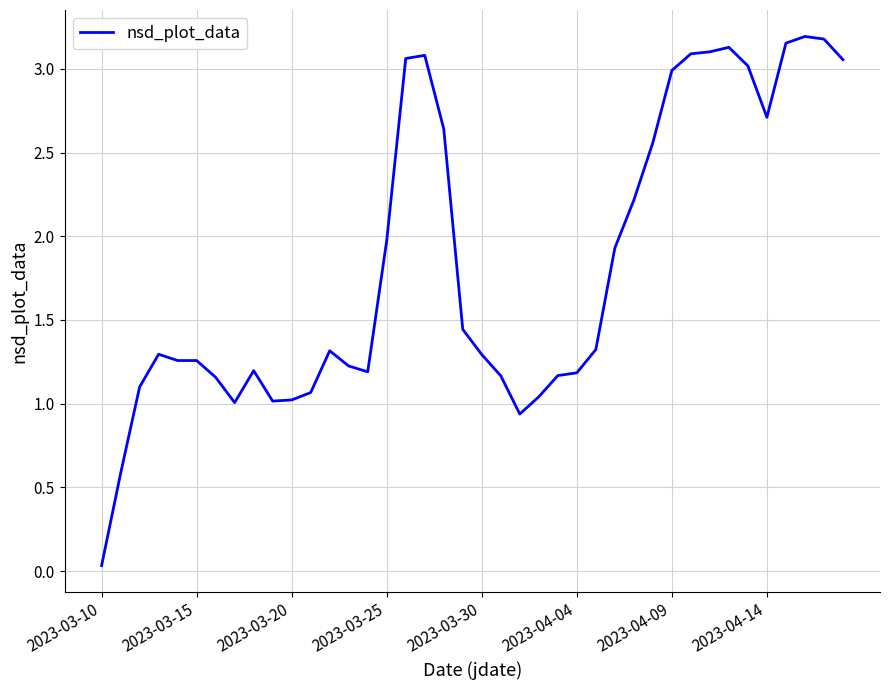

Is it true that the value at 2023-04-09 is 3.0?

True